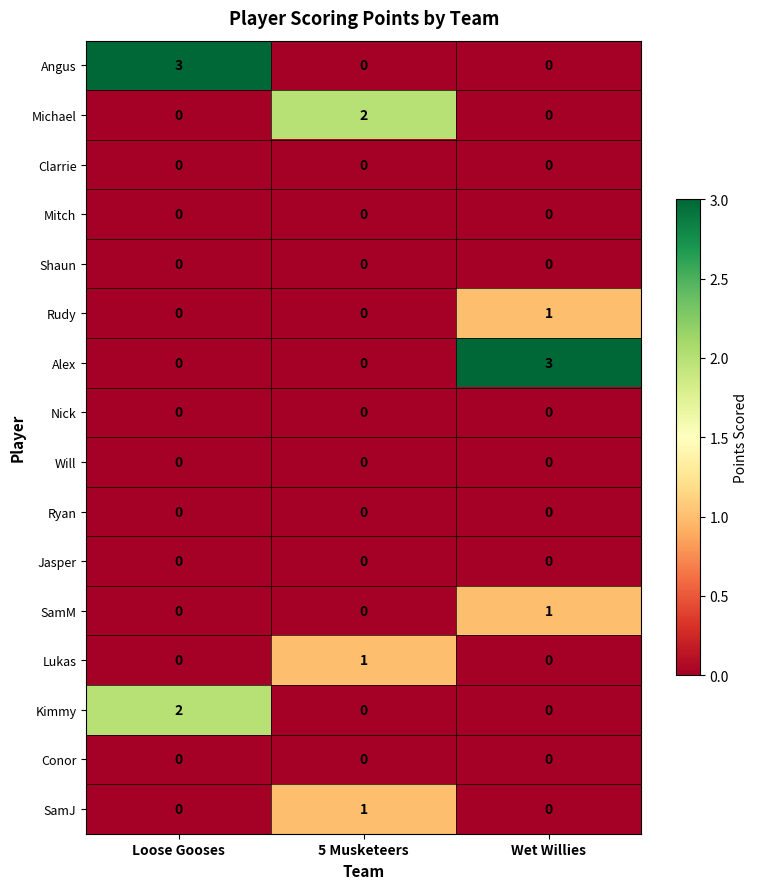

At which label does Kimmy reach its peak?

Loose Gooses